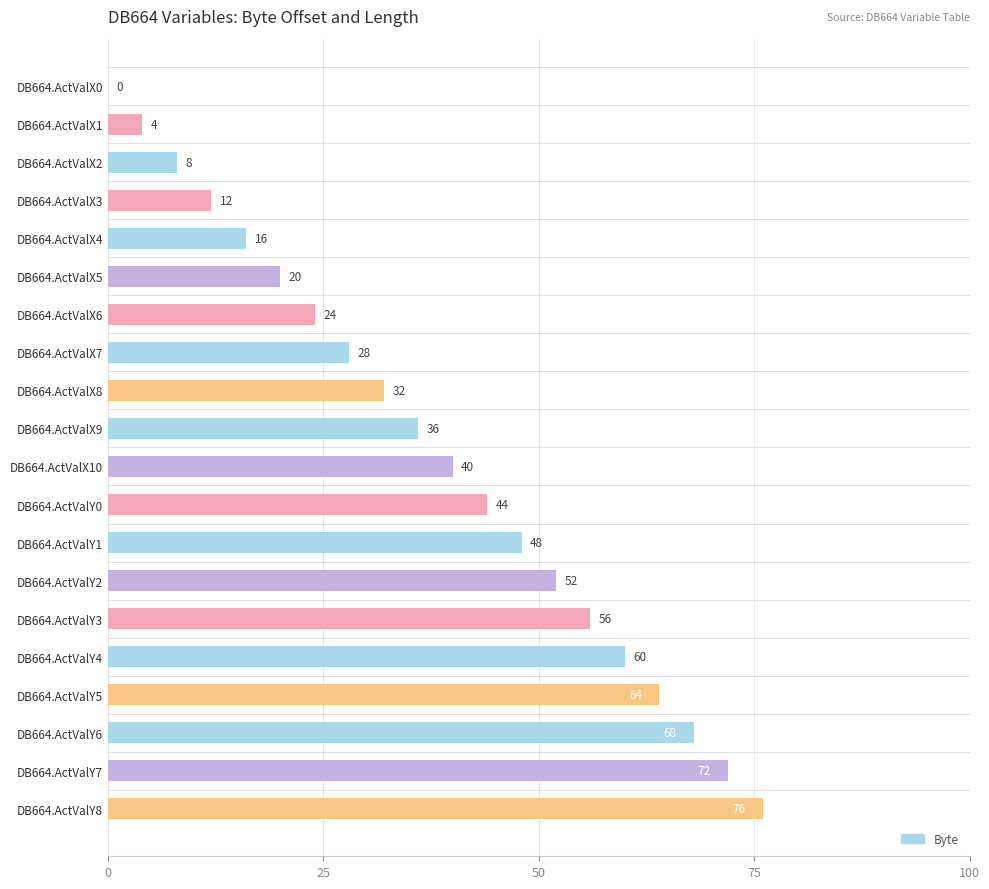

True or false: the data shows 12 at DB664.ActValX3.

True